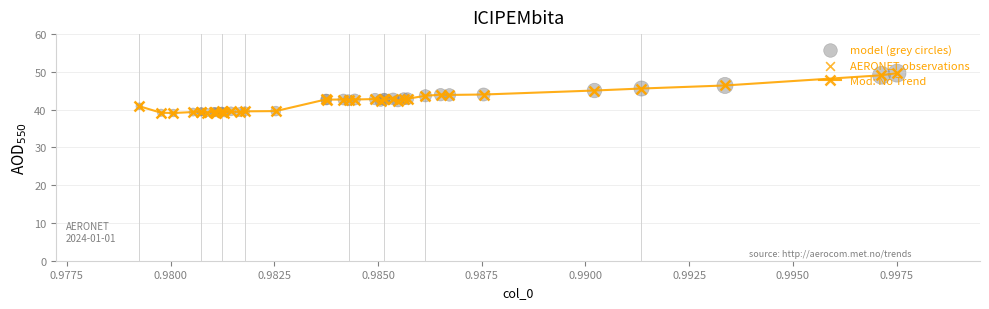

What is the value of the 8th point from the left?

39.4